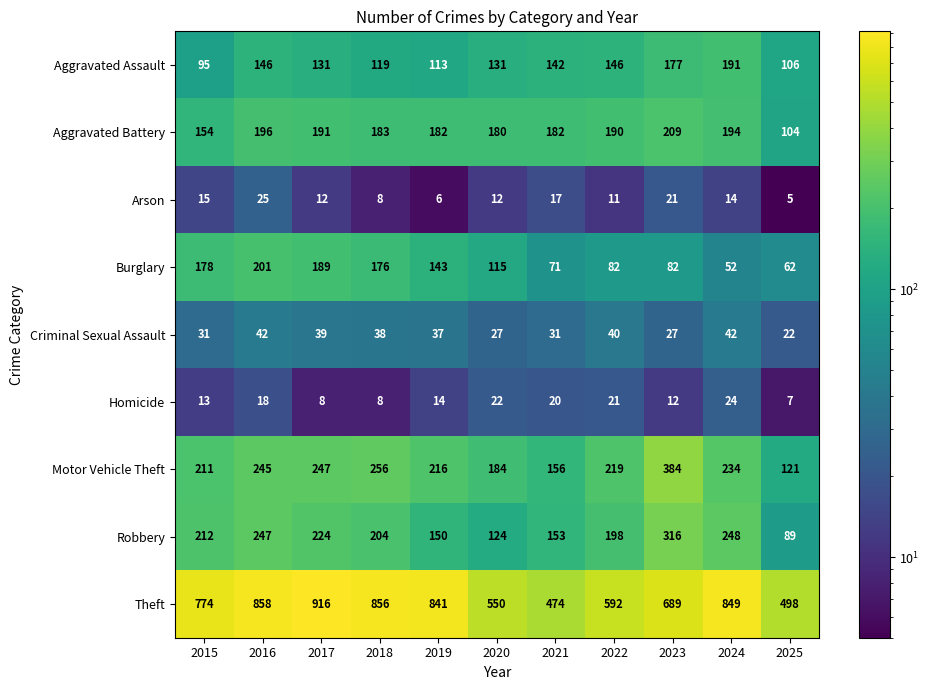

What is the difference between the Aggravated Assault values at 2023 and 2021?

35